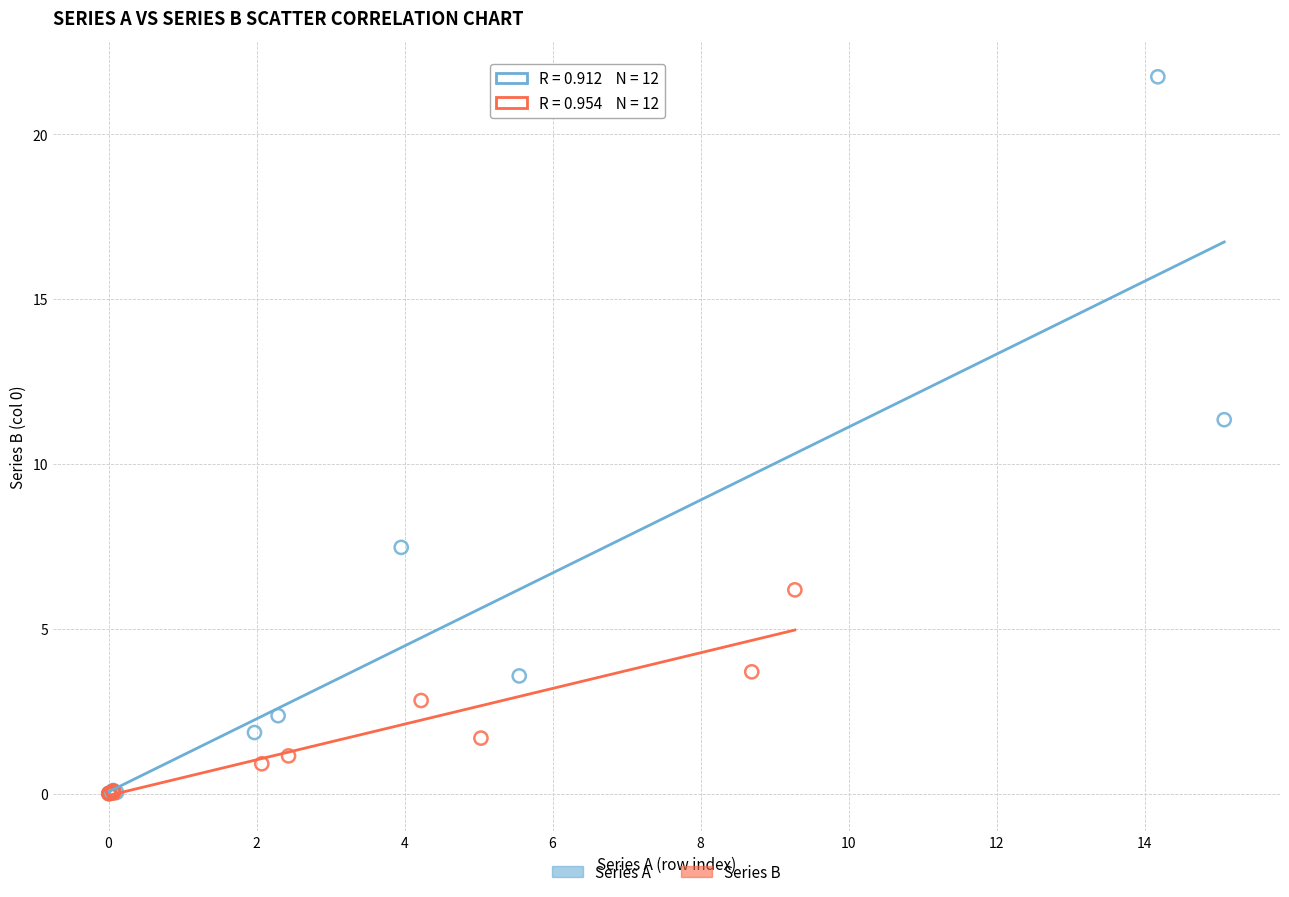

Which series has the widest spread of Y values?

Series A